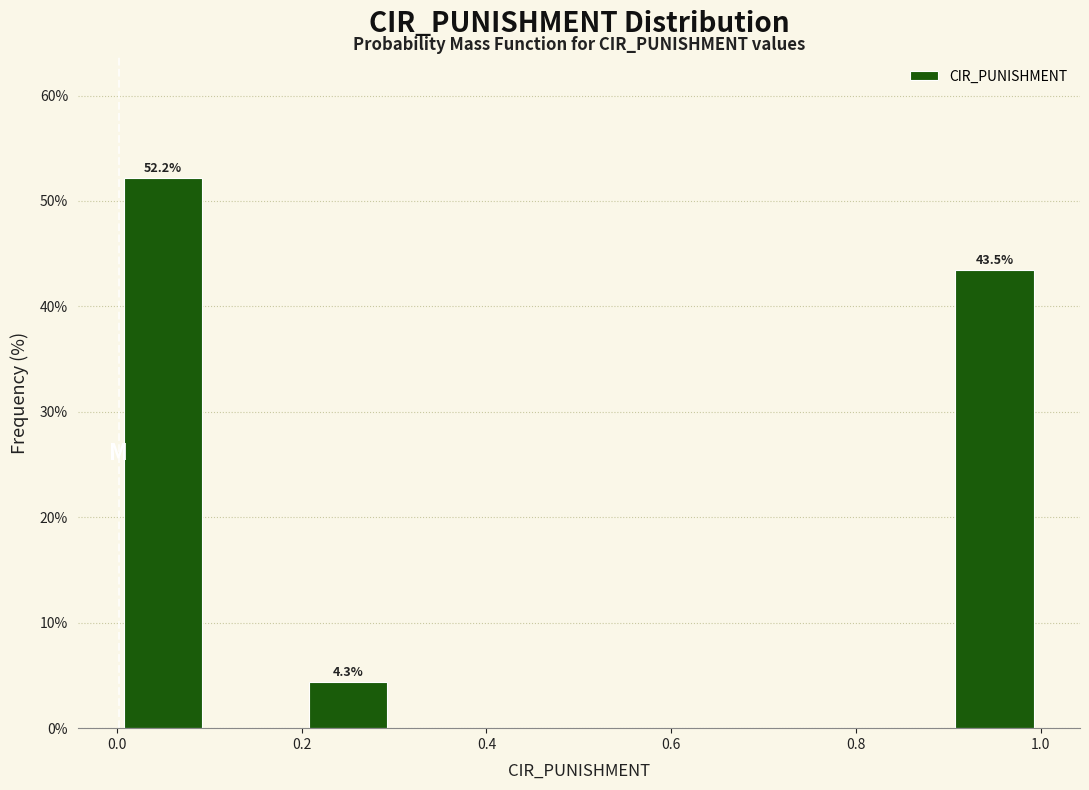

Over which range of the x-axis is the bar tallest?

0.0 to 0.1